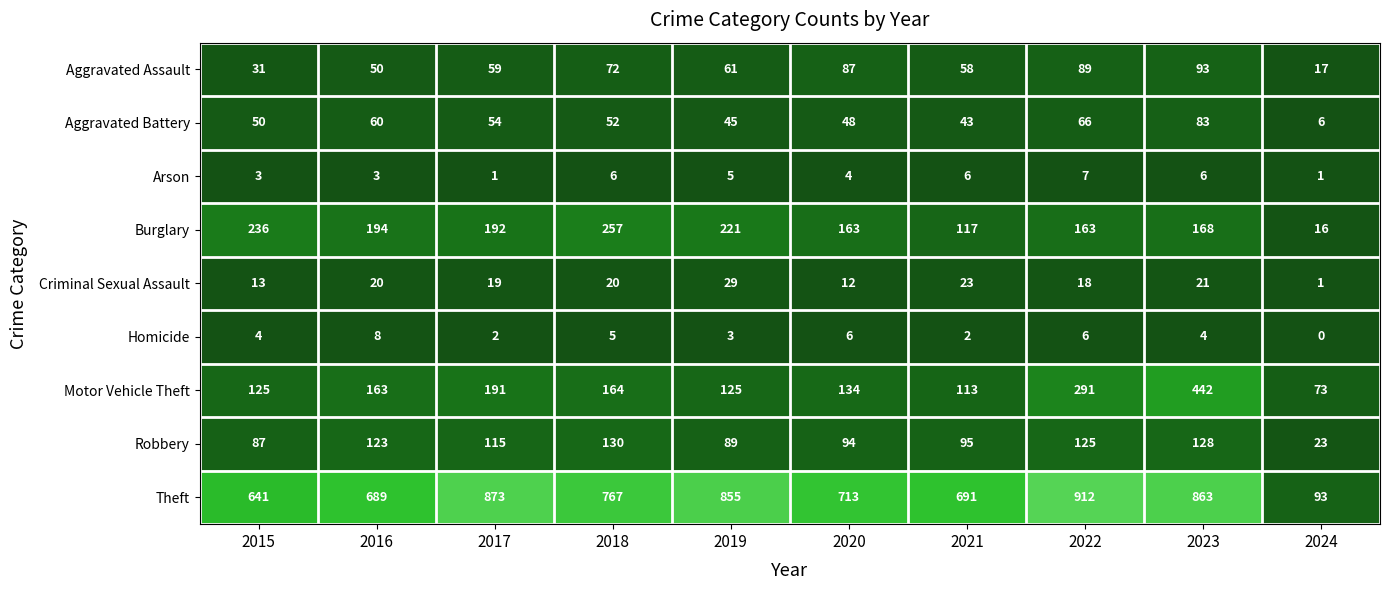

Where is Theft nearest to the value 502?

2015